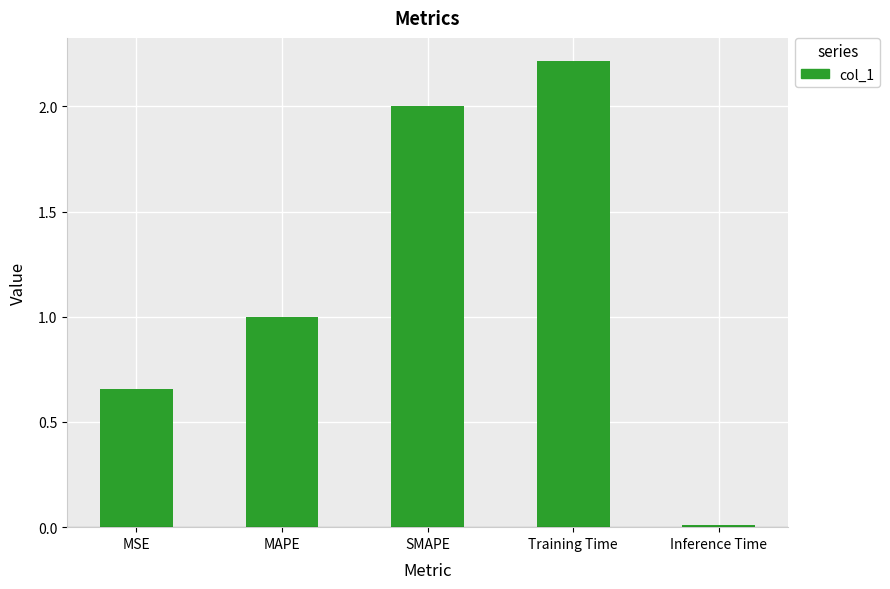

List the labels in order of value, largest first.

Training Time, SMAPE, MAPE, MSE, Inference Time